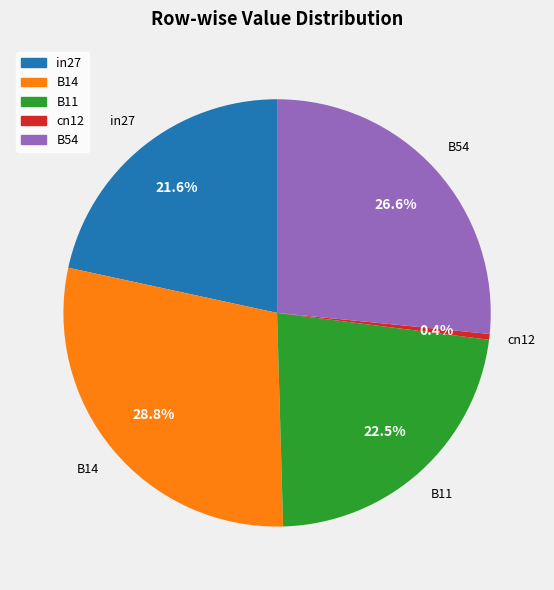

What portion of the pie excludes B54?

73.4%